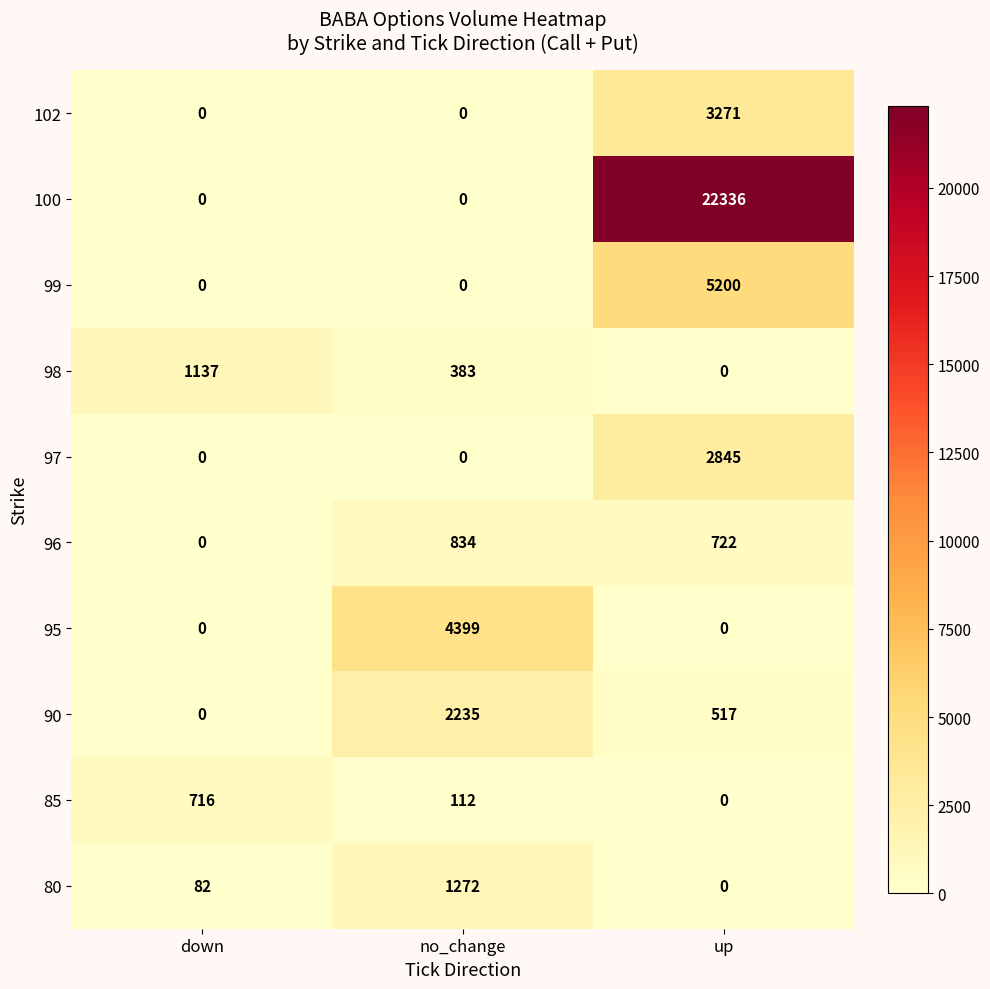

Reading right to left, transcribe all the data shown in this chart.

102: 3271	0	0
100: 22336	0	0
99: 5200	0	0
98: 0	383	1137
97: 2845	0	0
96: 722	834	0
95: 0	4399	0
90: 517	2235	0
85: 0	112	716
80: 0	1272	82